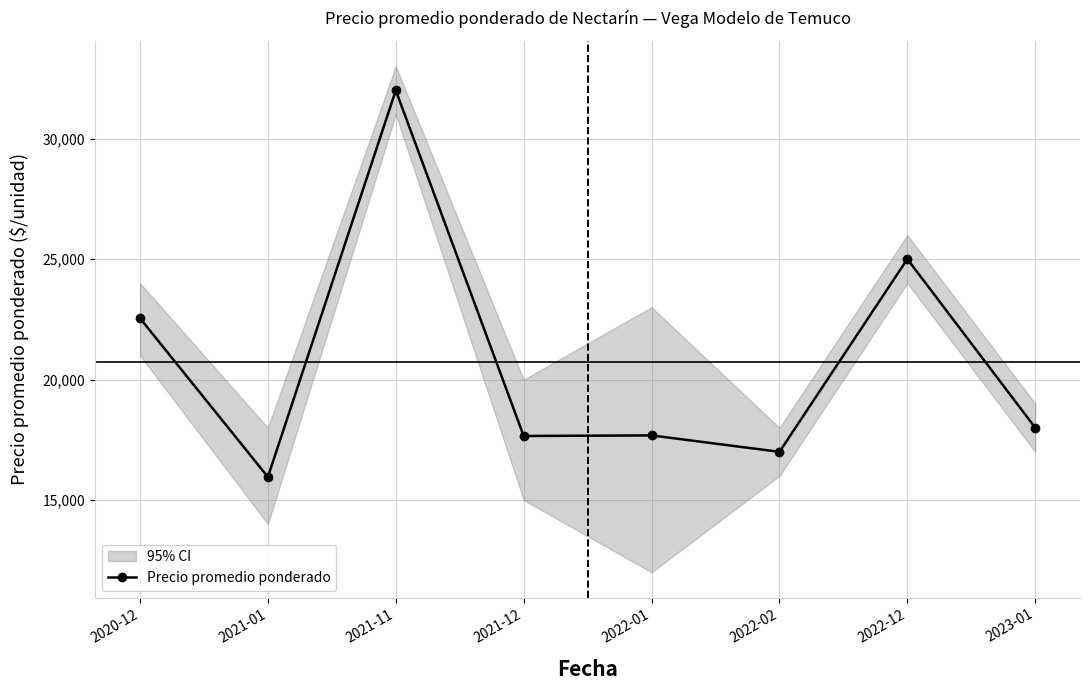

What is the average value?

20730